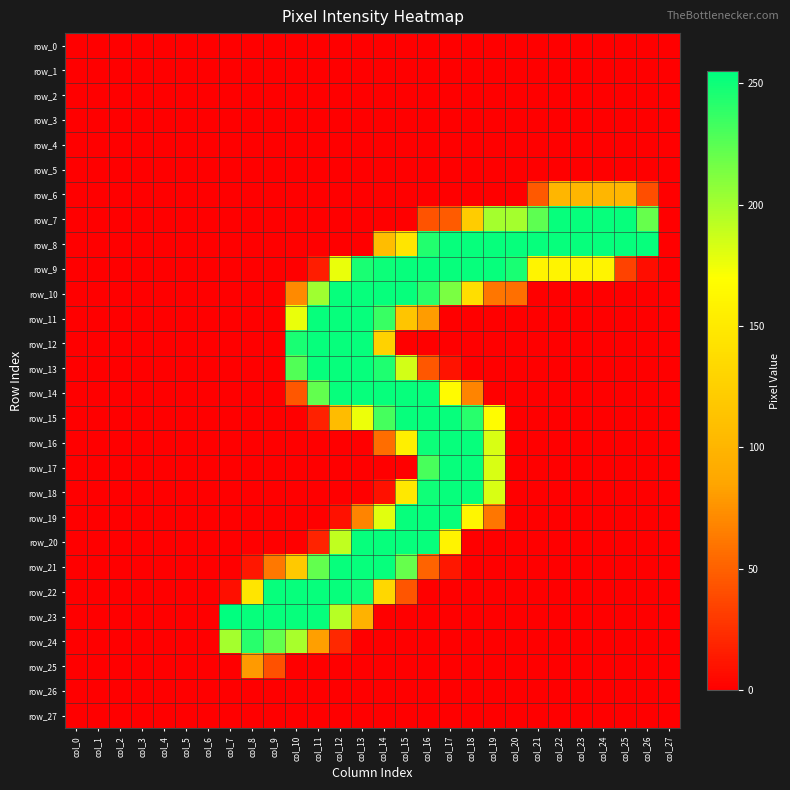

Between col_4 and col_18, which series saw the biggest shift?

row_8